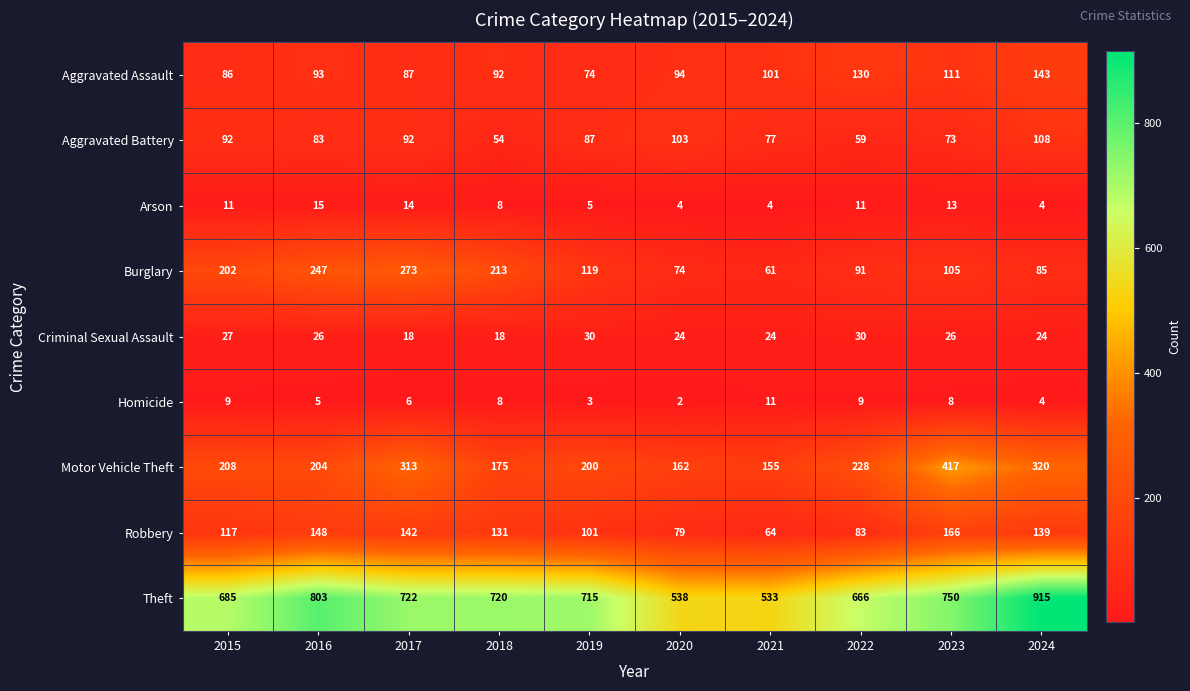

The Burglary series shows 169 at 2019. True or false?

False